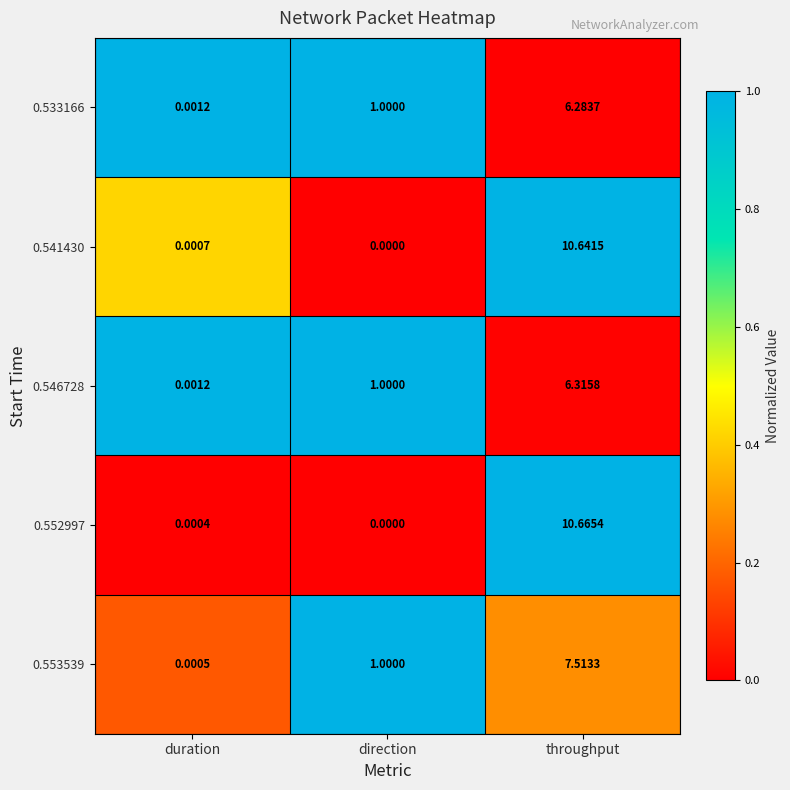

Between duration and throughput, which series saw the biggest shift?

0.552997